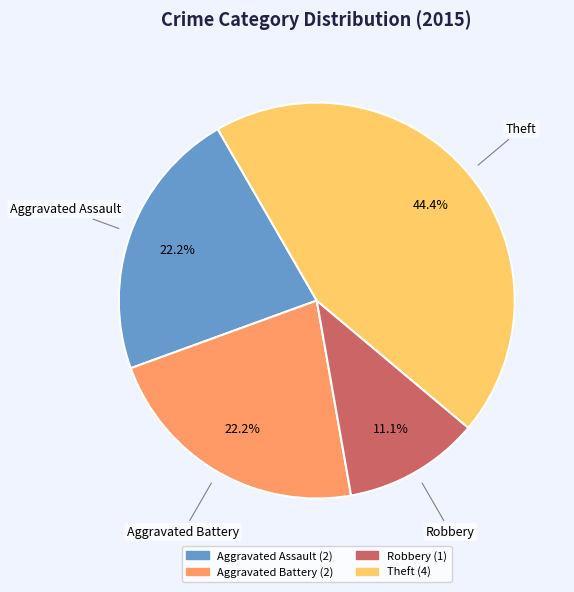

Is there any slice that represents more than half of the pie?

No